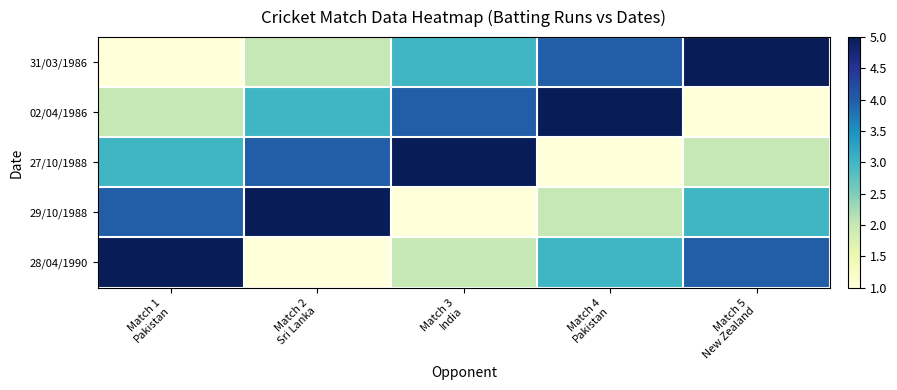

Which series changed the most between Match 3 India and Match 4 Pakistan?

27/10/1988